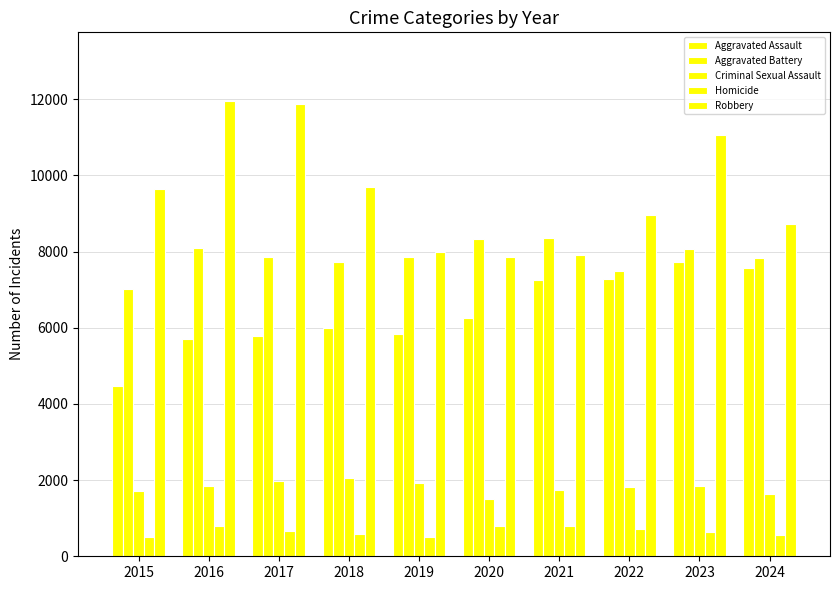

Which series has the largest total across all categories?

Robbery